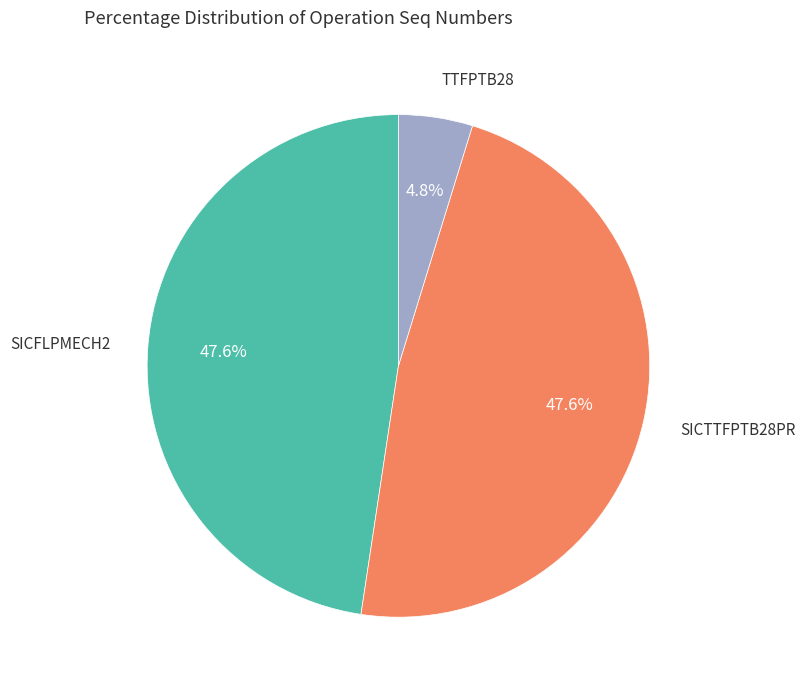

Does any single category account for the majority?

No